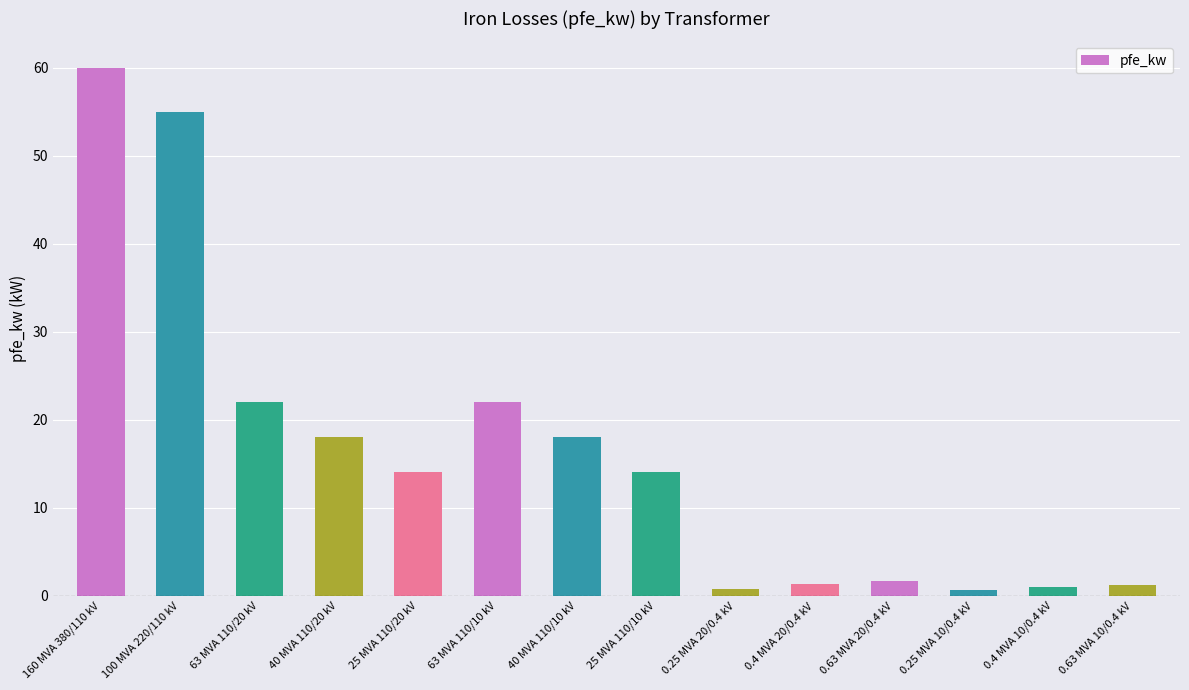

What is the difference between the values at 40 MVA 110/10 kV and 160 MVA 380/110 kV?

42.0